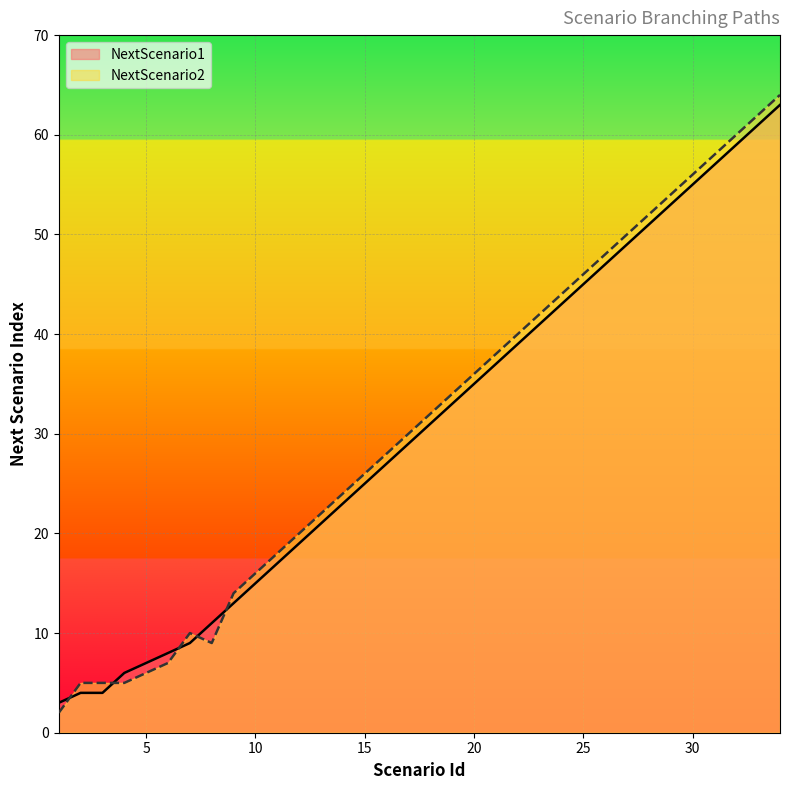

What is the difference between the second highest and second lowest values in the NextScenario1 series?

57